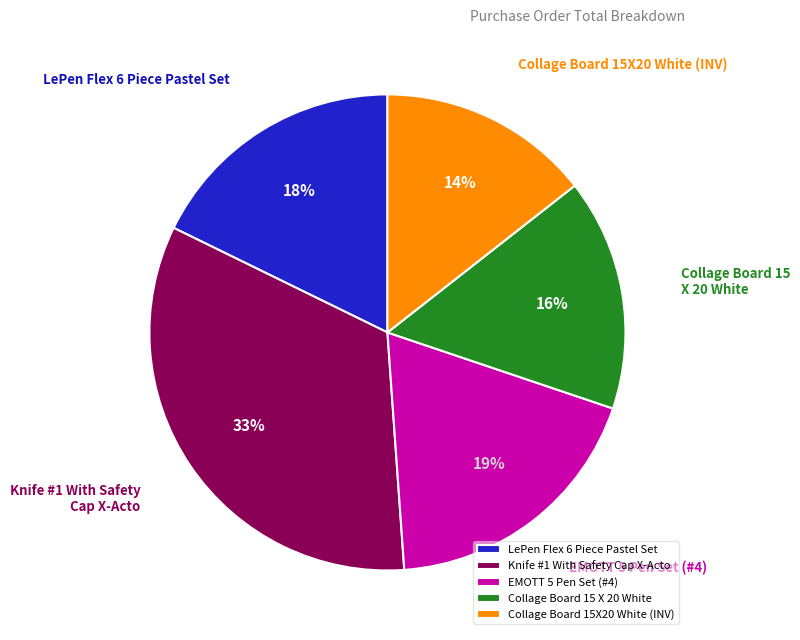

Rank the categories by value from highest to lowest.

Knife #1 With Safety Cap X-Acto, EMOTT 5 Pen Set (#4), LePen Flex 6 Piece Pastel Set, Collage Board 15 X 20 White, Collage Board 15X20 White (INV)